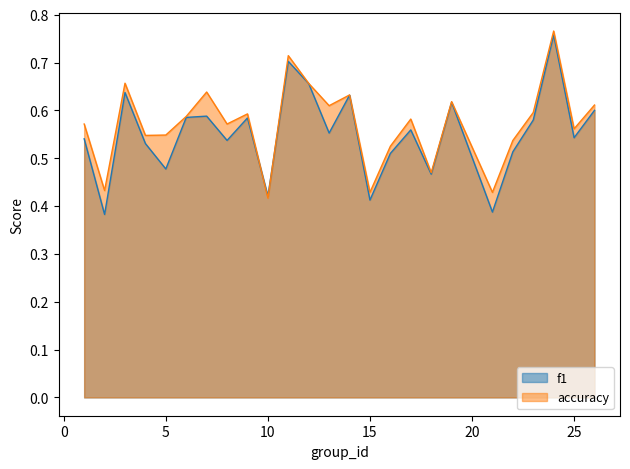

At how many categories does at least one series exceed 0?

25